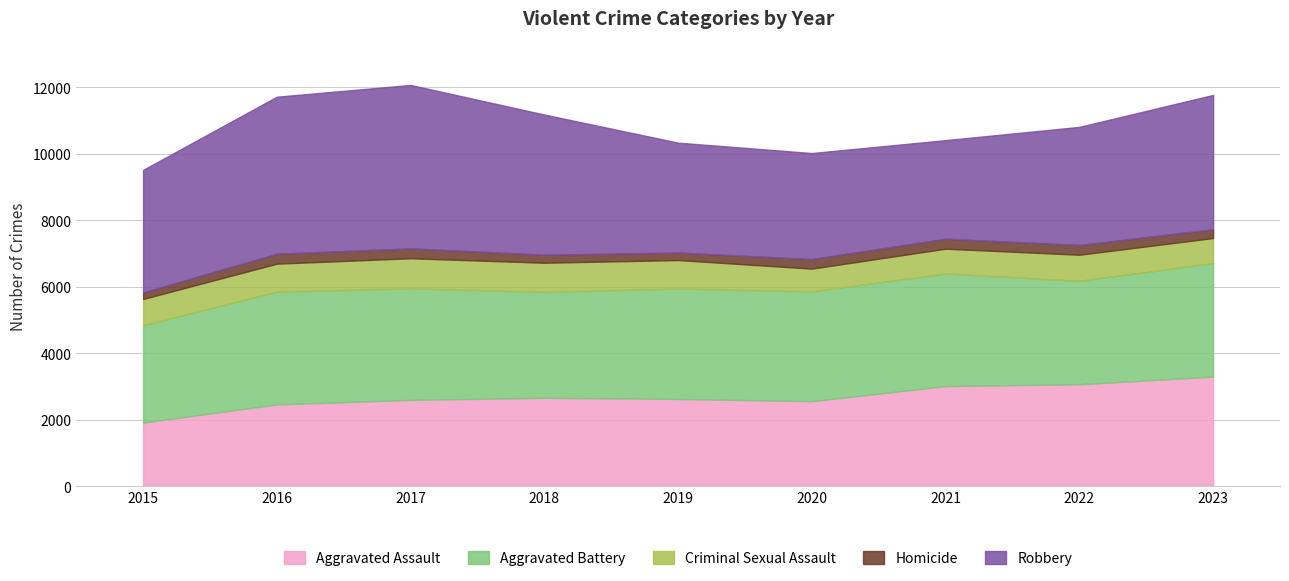

How many series are shown in this chart?

5